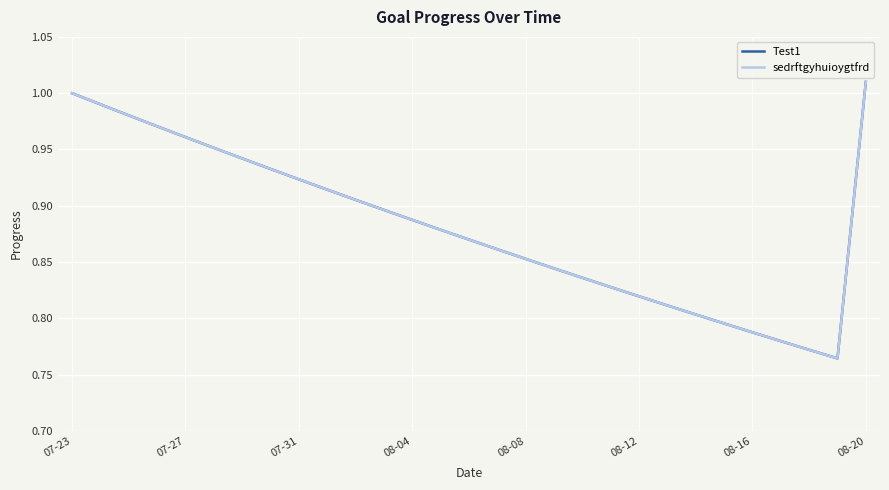

Does the chart display data point markers on the line(s)?

No